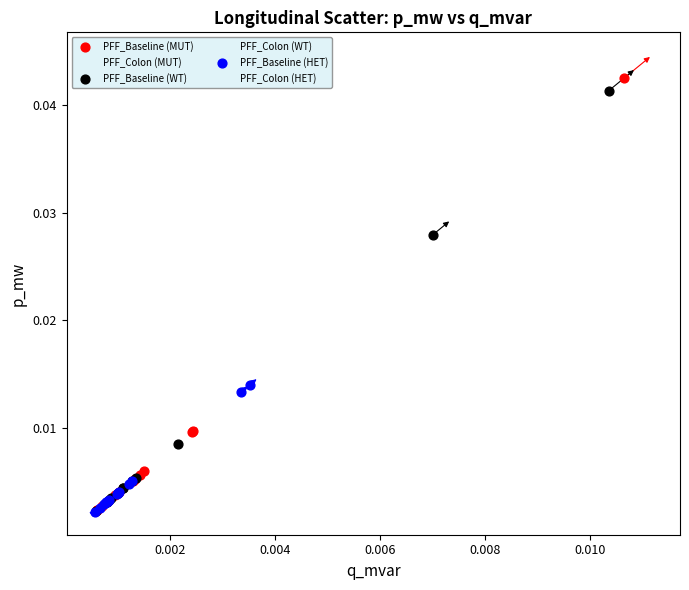

Which series has the largest Y range (max minus min)?

PFF_Colon (MUT)